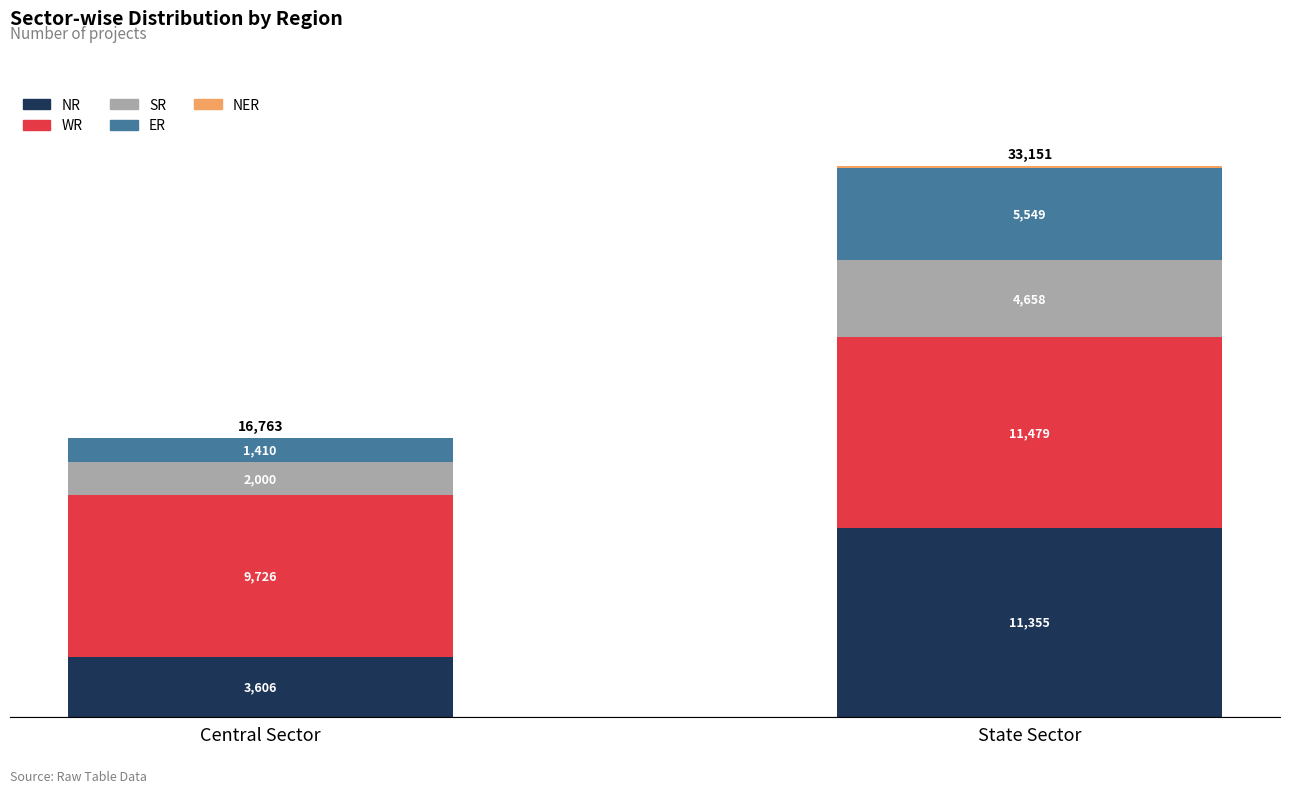

At which label does NR reach its peak?

State Sector